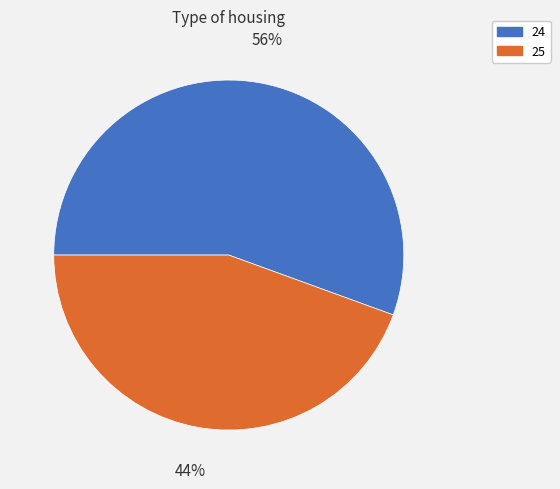

To the nearest percent, what is the average slice percentage?

50%